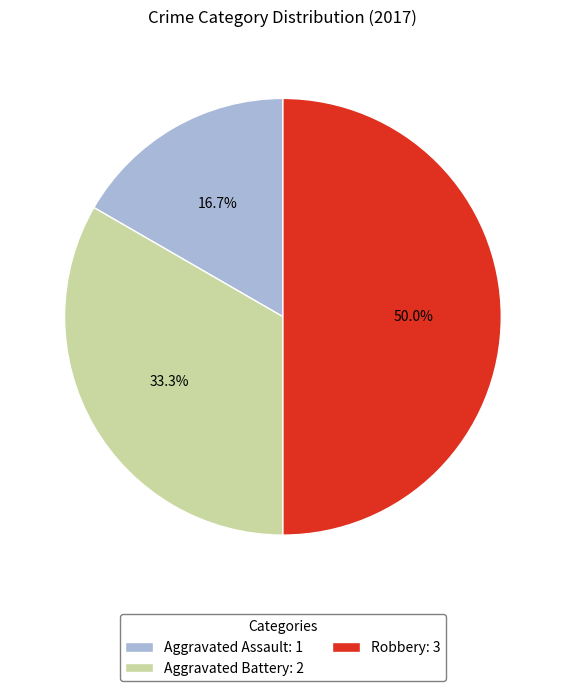

How much of the chart is everything except Aggravated Assault?

83.3%